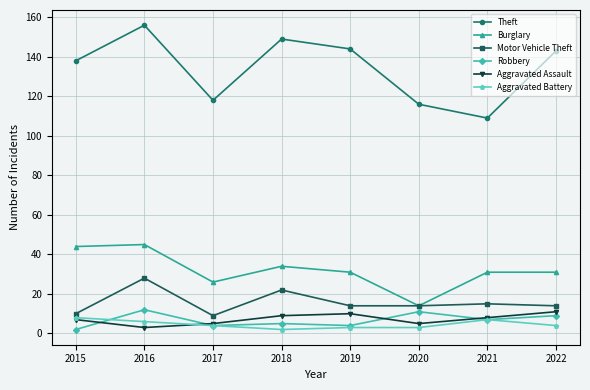

Reading left to right, what are all the values shown in this chart?

Theft: 2015=138	2016=156	2017=118	2018=149	2019=144	2020=116	2021=109	2022=143
Burglary: 2015=44	2016=45	2017=26	2018=34	2019=31	2020=14	2021=31	2022=31
Motor Vehicle Theft: 2015=10	2016=28	2017=9	2018=22	2019=14	2020=14	2021=15	2022=14
Robbery: 2015=2	2016=12	2017=4	2018=5	2019=4	2020=11	2021=7	2022=9
Aggravated Assault: 2015=7	2016=3	2017=5	2018=9	2019=10	2020=5	2021=8	2022=11
Aggravated Battery: 2015=8	2016=6	2017=4	2018=2	2019=3	2020=3	2021=7	2022=4